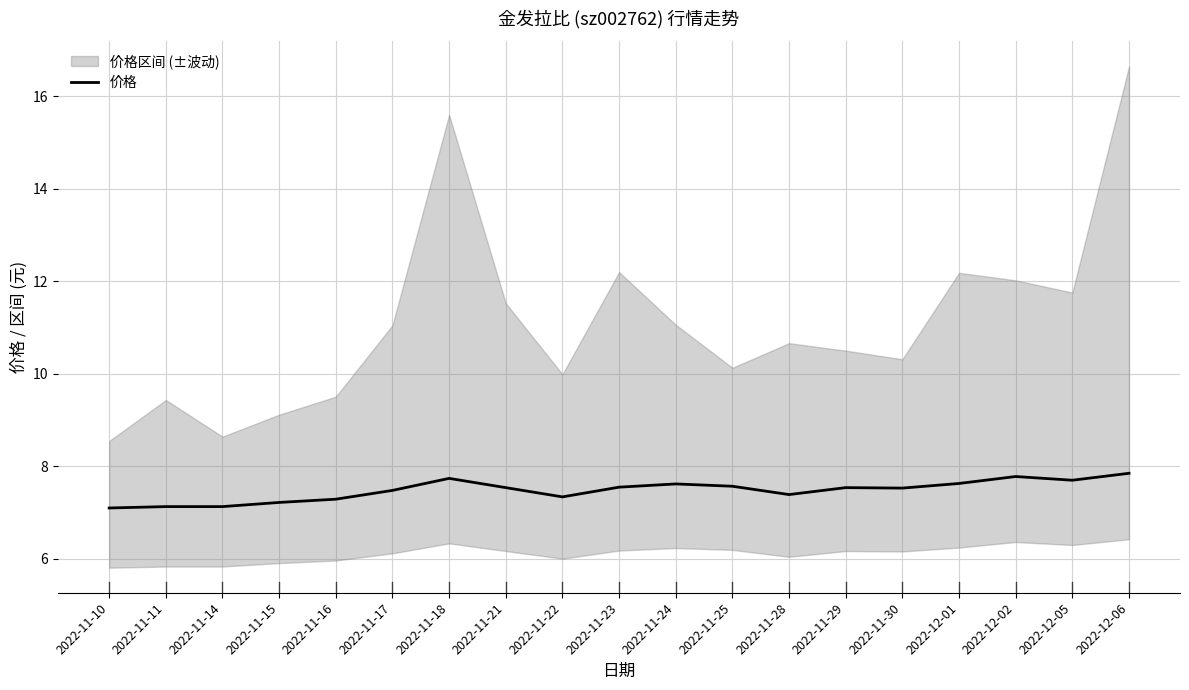

How many interior local peaks (higher than both neighbors) does the data have?

4